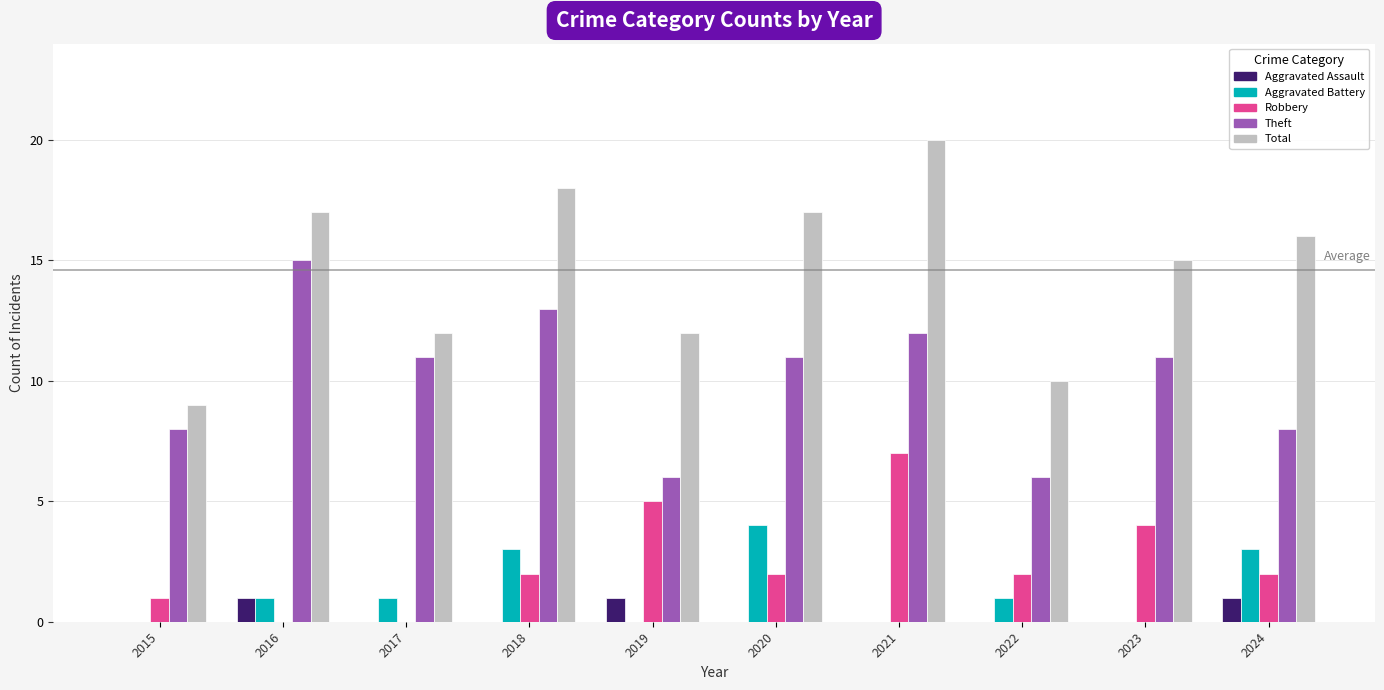

What is the sum of all Aggravated Battery values?

13